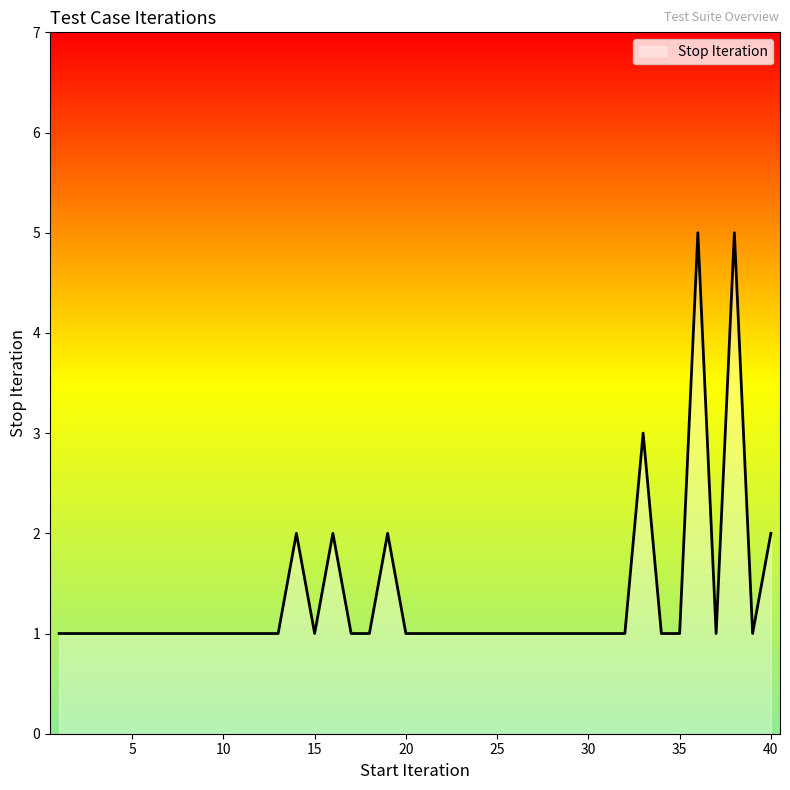

What is the greatest value displayed?

5